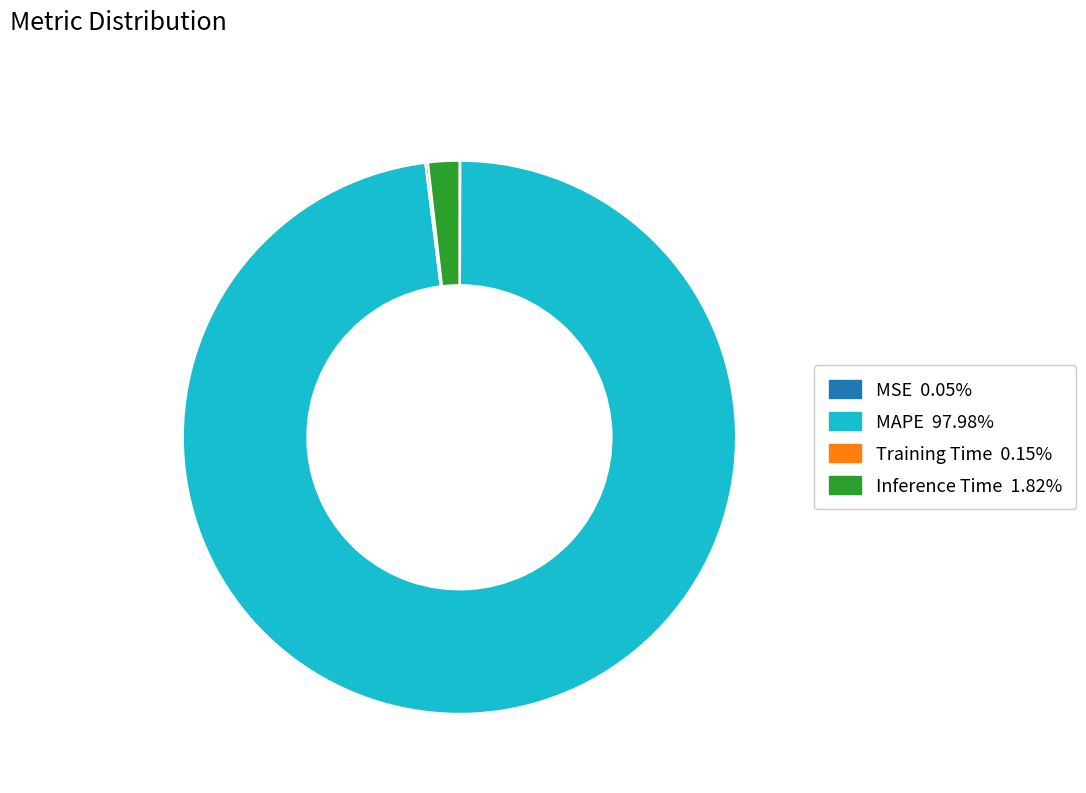

What is the largest slice in the pie chart?

MAPE